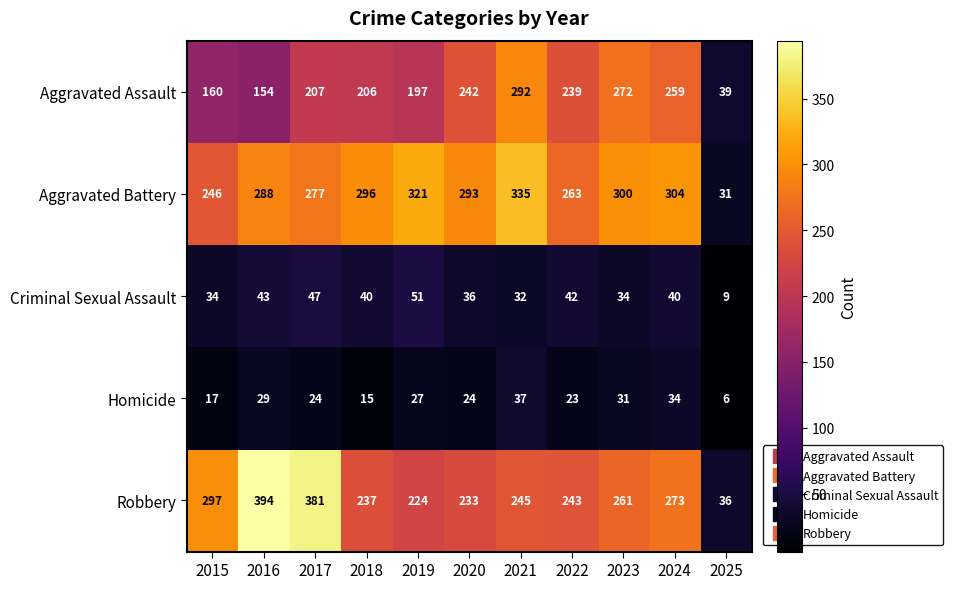

Which series has the widest spread of values?

Robbery